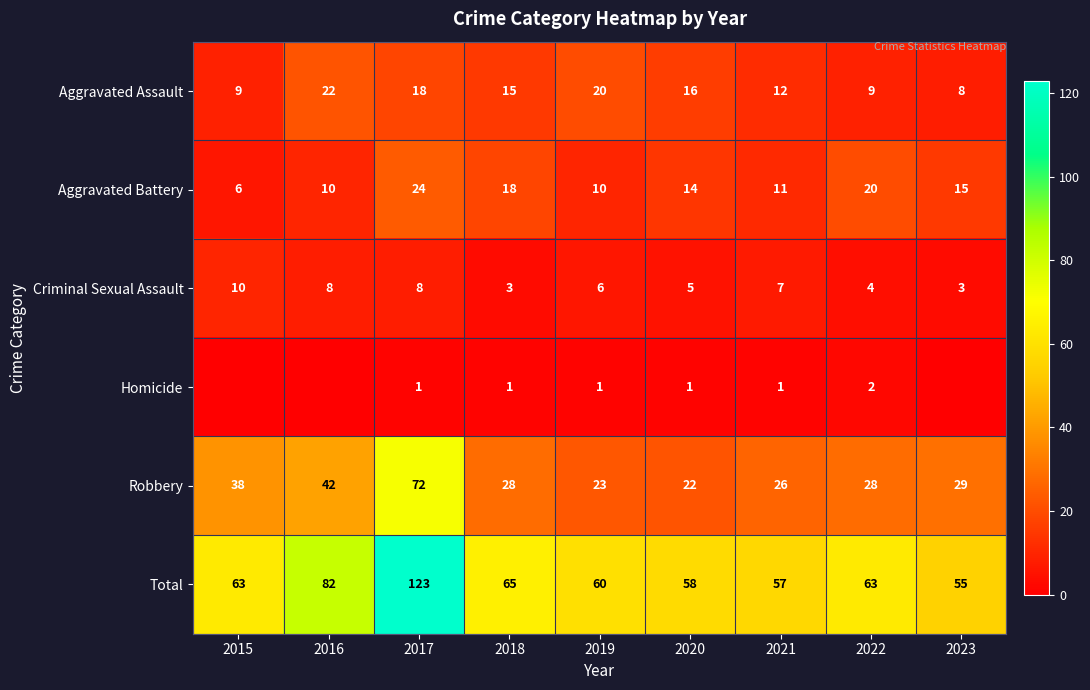

The Total series shows 163 at 2017. True or false?

False